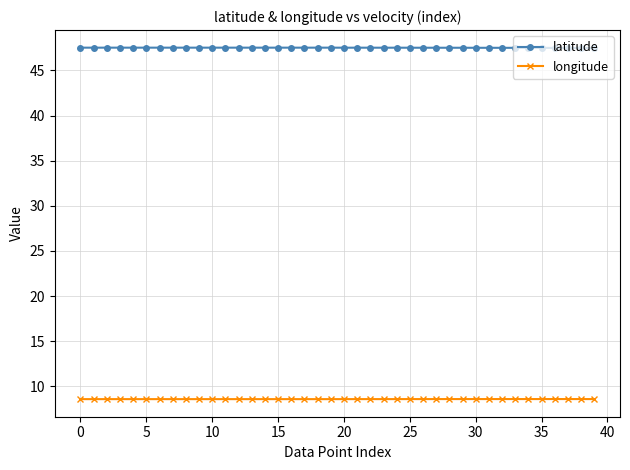

What is the value of the longitude point at the 2nd from the left?

8.6